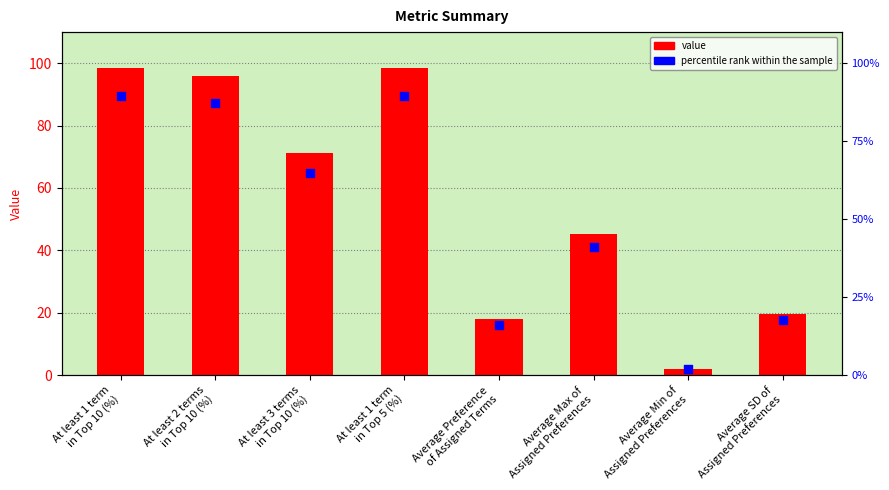

At how many categories does at least one series exceed 97?

2